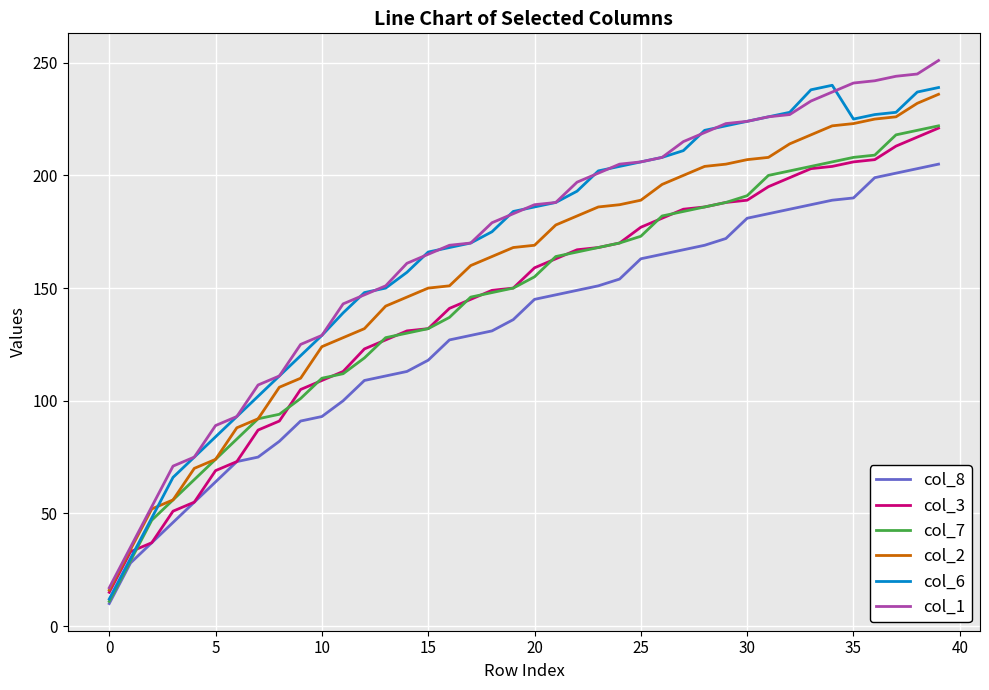

What is the greatest value displayed?

251